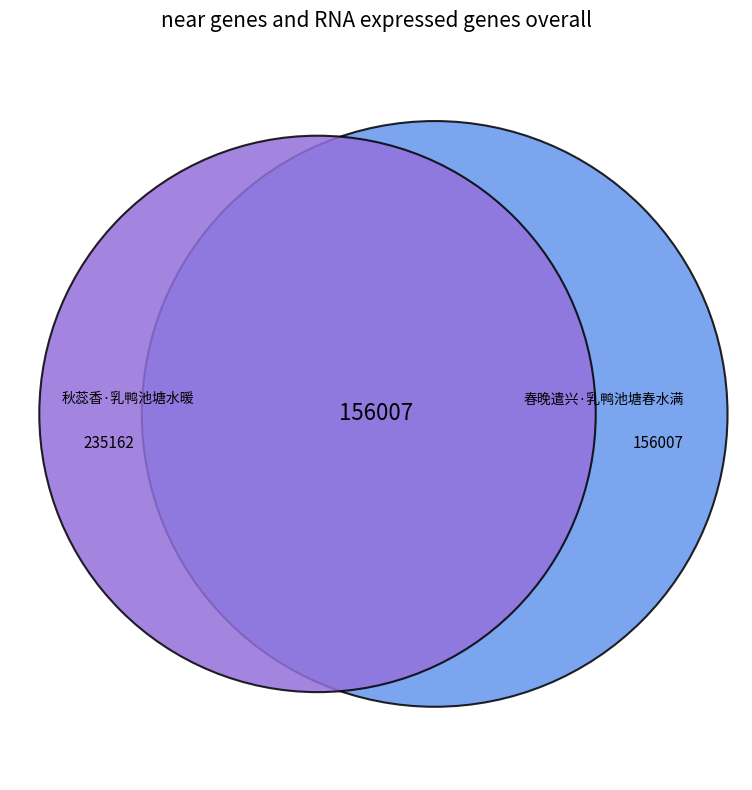

How many segments does this pie chart have?

2